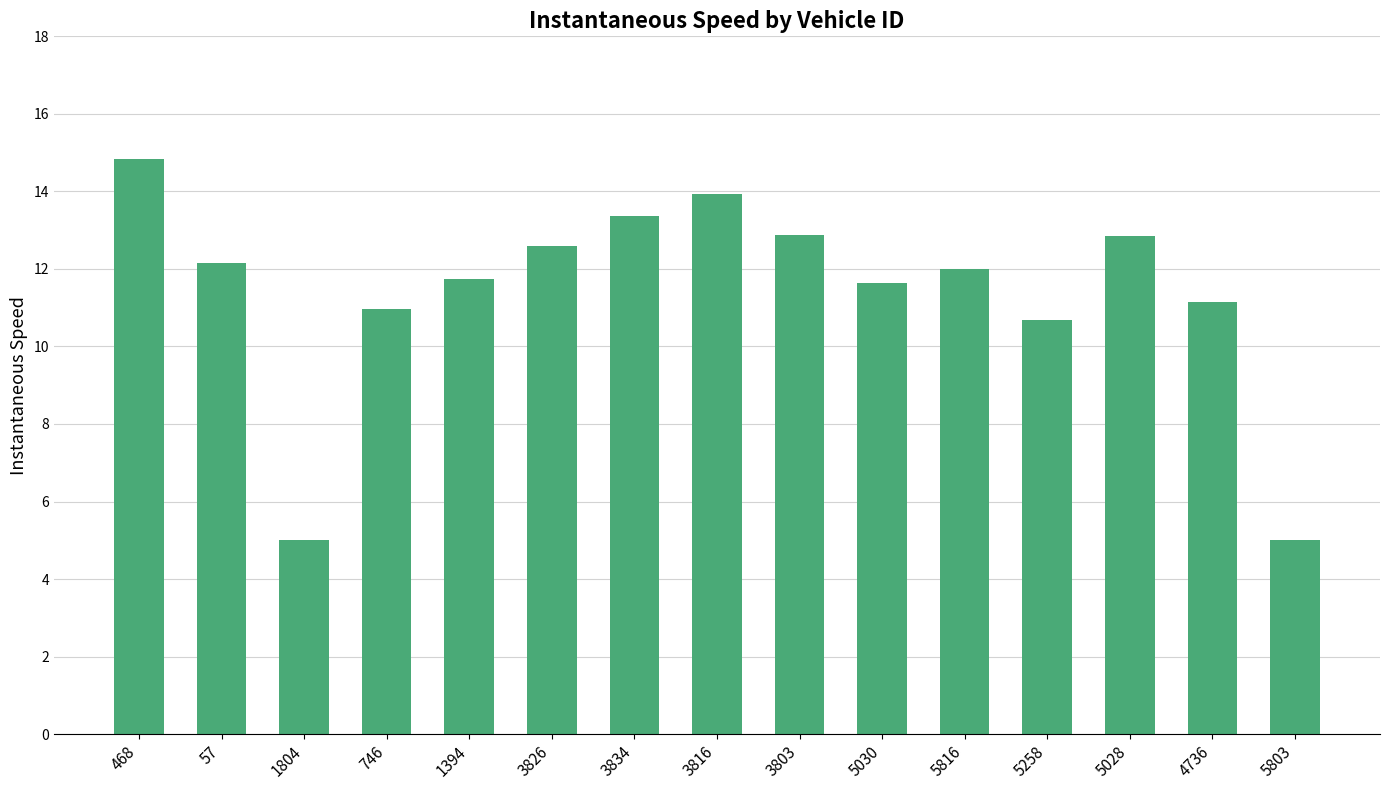

Which category has the highest value across all series?

468